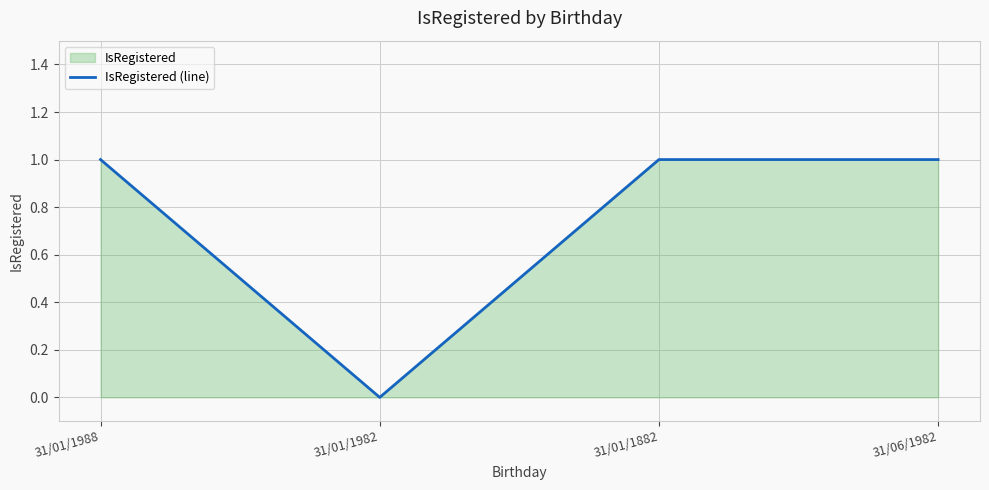

Where is the data nearest to the value 0?

31/01/1982